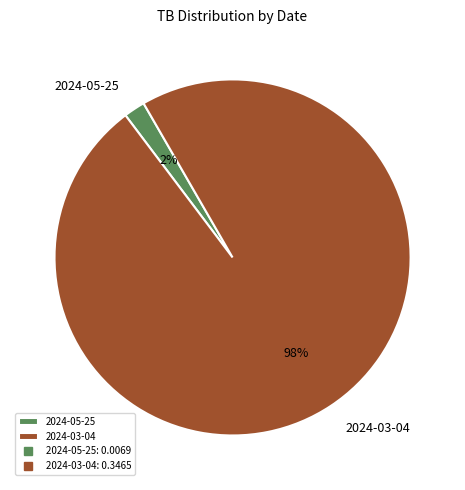

Rank the categories by value from lowest to highest.

2024-05-25, 2024-03-04